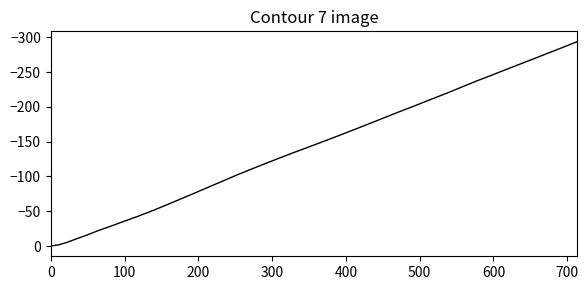

Does the chart display data point markers on the line(s)?

No